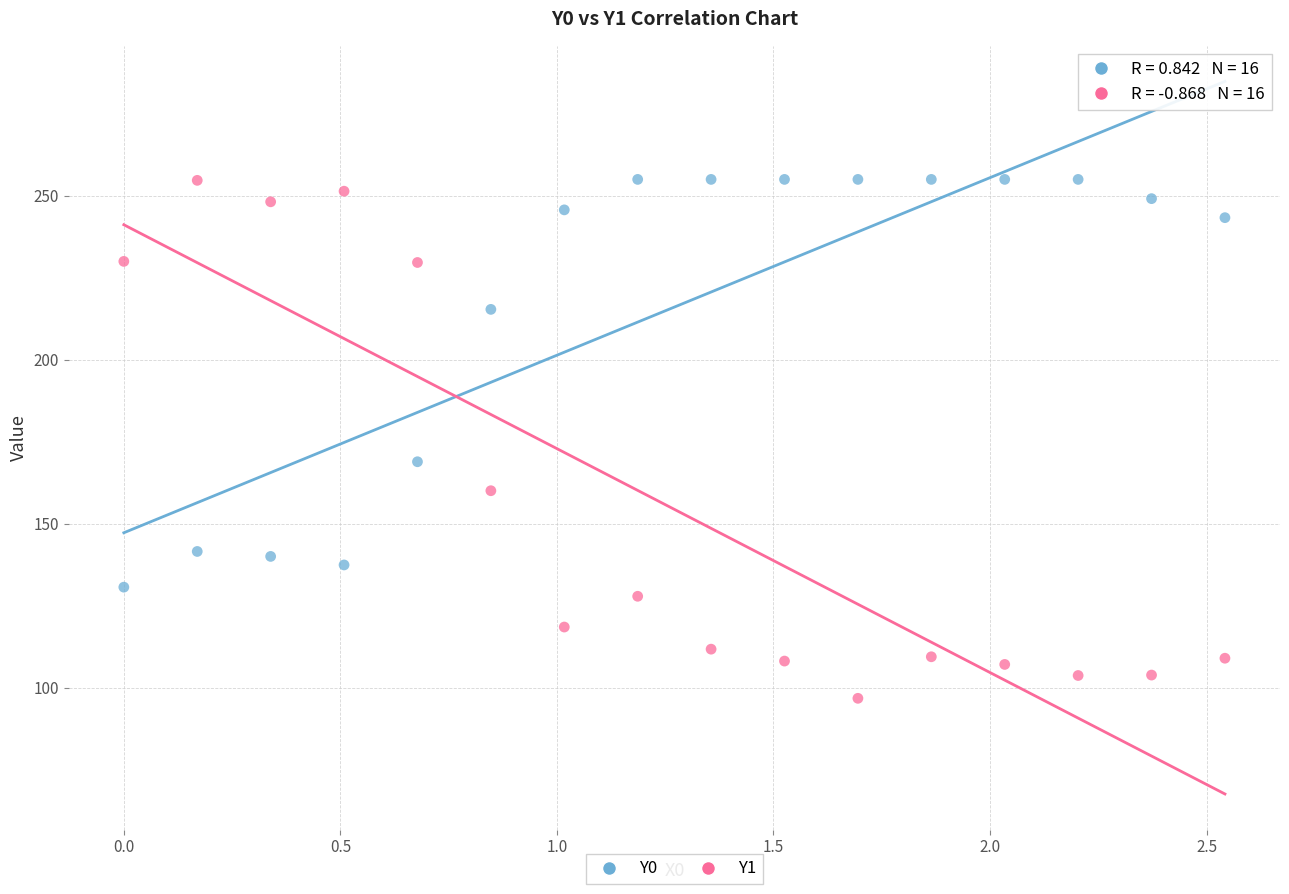

In the Y1 series, what Y value is closest to 175?

160.1